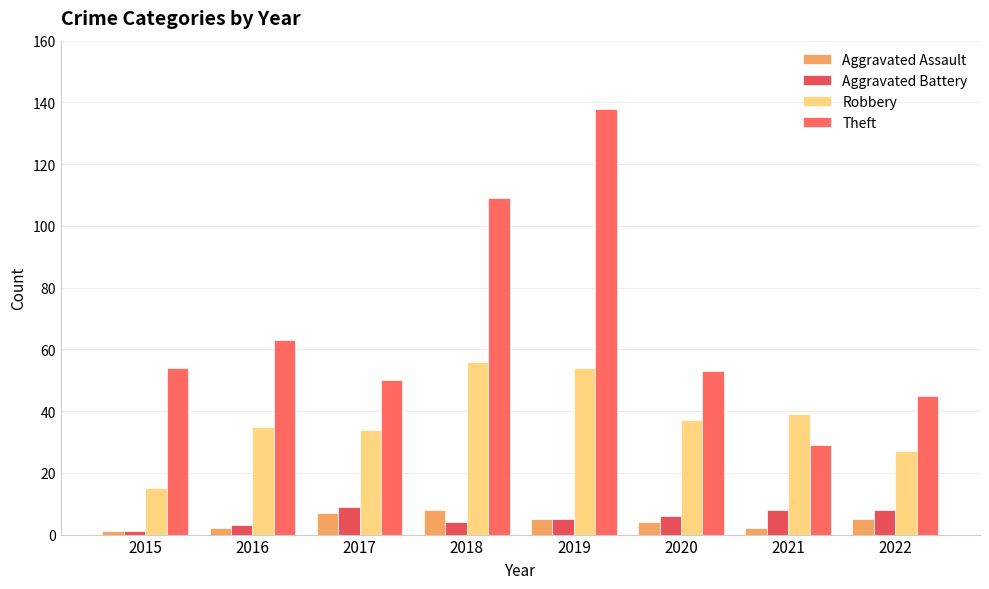

Does the chart contain any negative values?

No